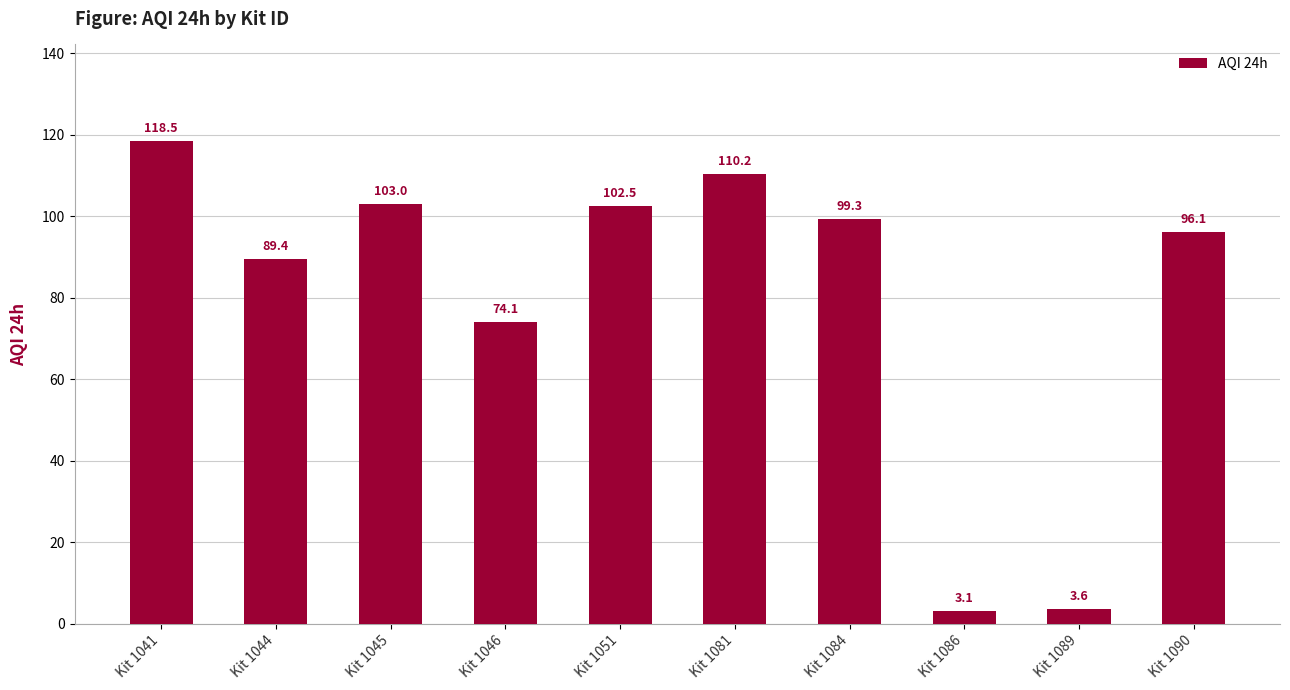

True or false: the data shows 59.7 at Kit 1084.

False